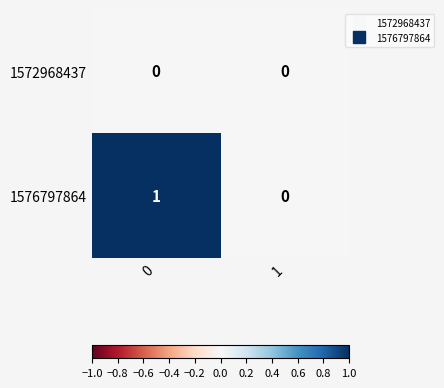

List the series in order of their overall mean, lowest first.

1572968437, 1576797864